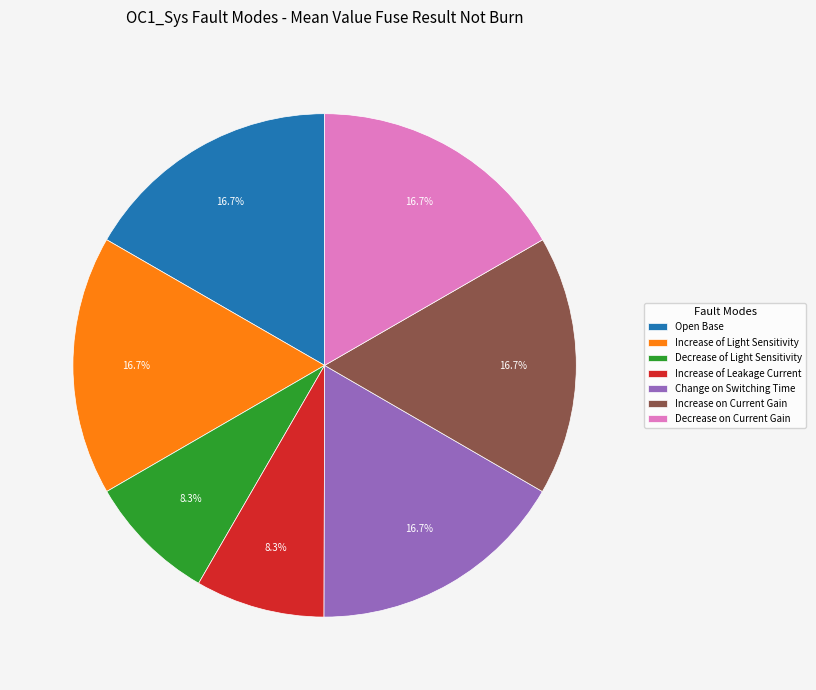

What percentage do Decrease of Light Sensitivity and Change on Switching Time together represent?

25.0%